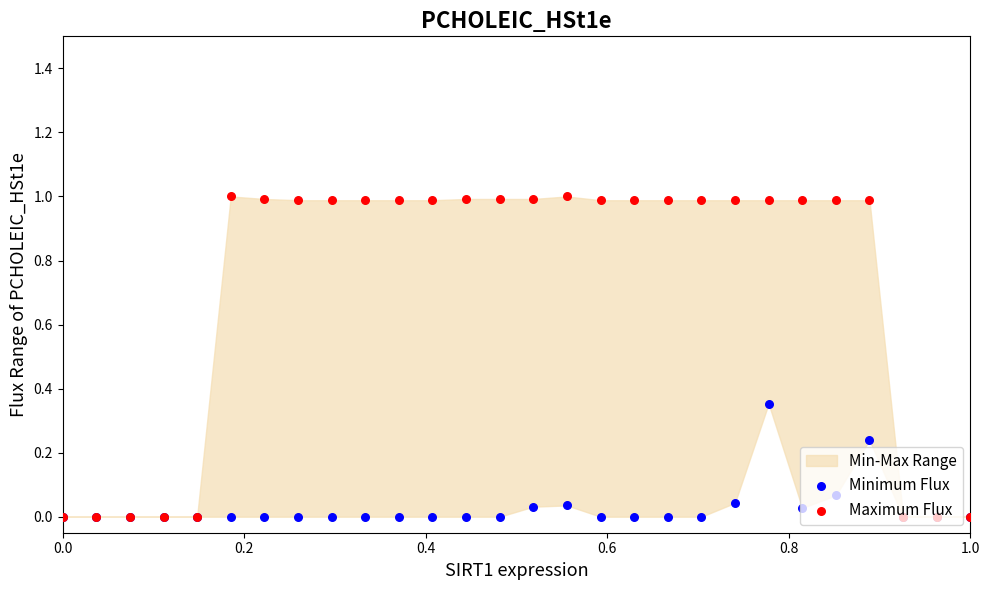

Is the value of Maximum Flux at 1.0 greater than the value of Minimum Flux at 0.2?

Yes